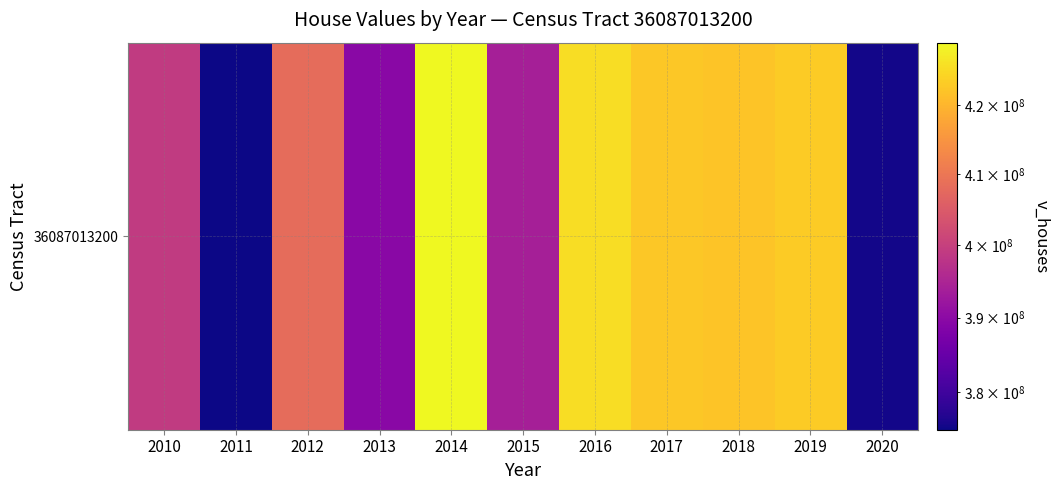

What is the minimum value shown in the chart?

375082500